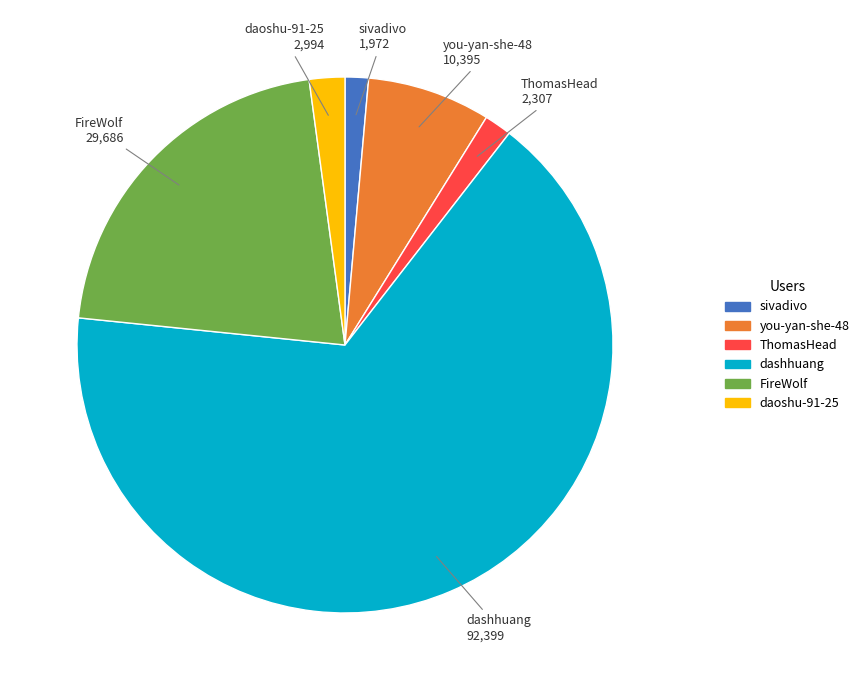

Count the number of slices in the pie.

6